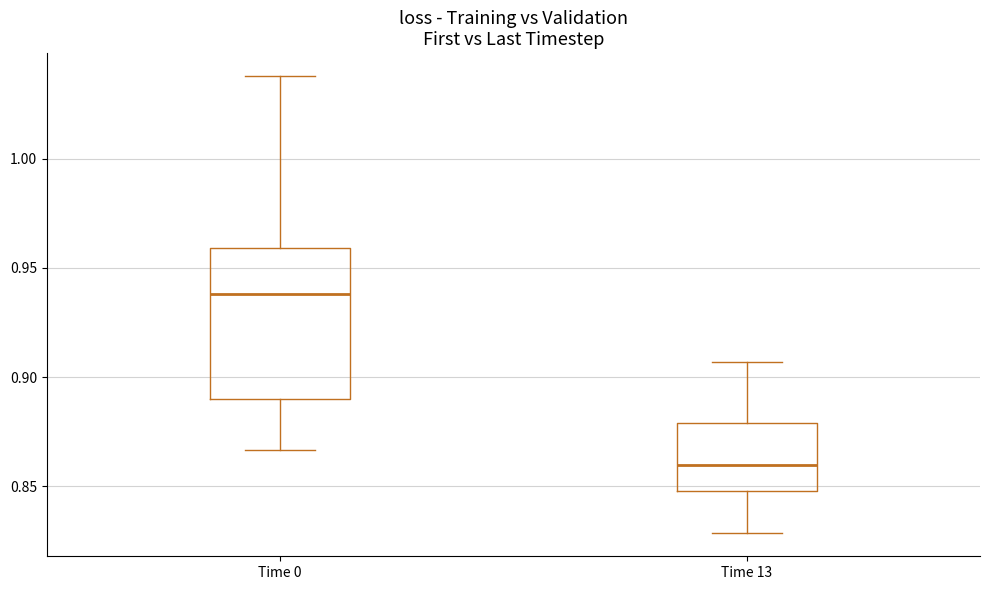

Which box's median line is the highest?

Time 0